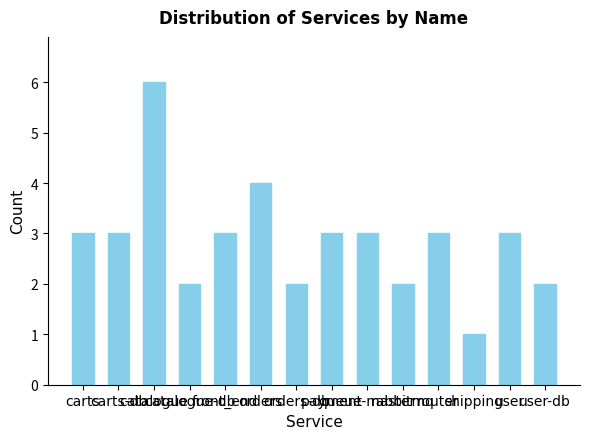

Between carts and rabbitmq, which is larger?

carts